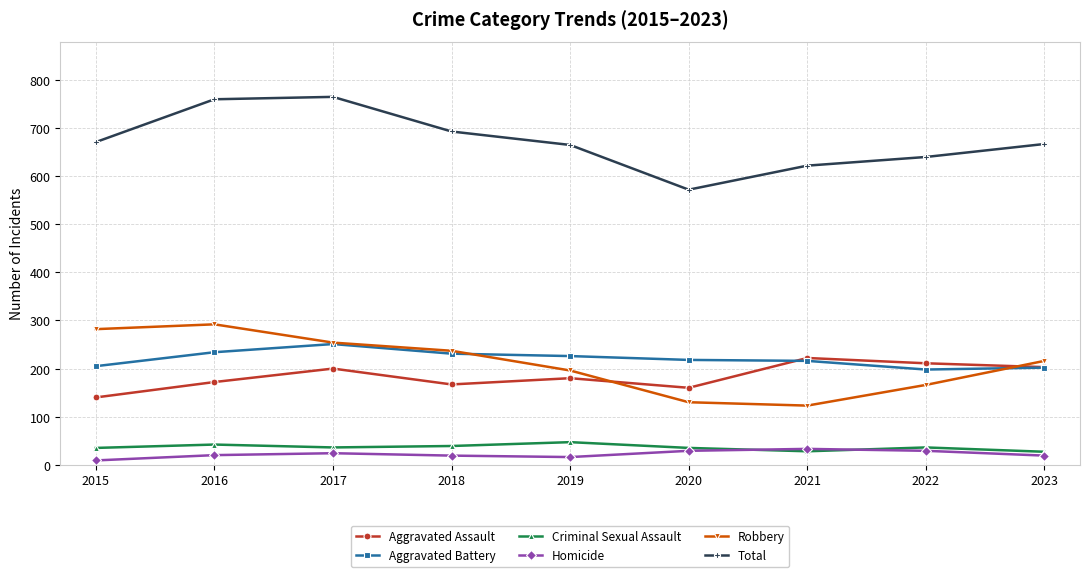

Which series has the largest total across all categories?

Total